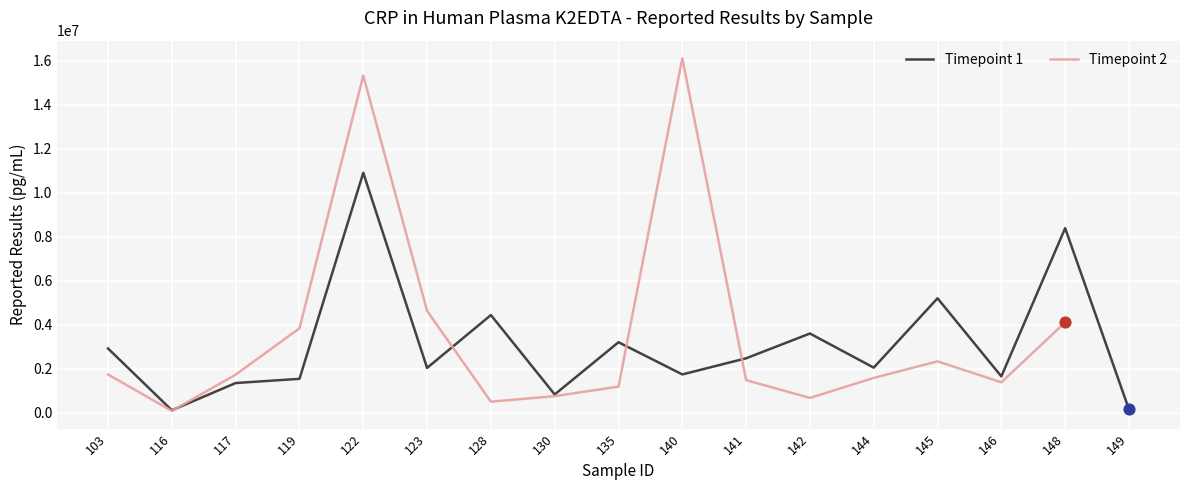

Which series contains the highest Y value?

Timepoint 2